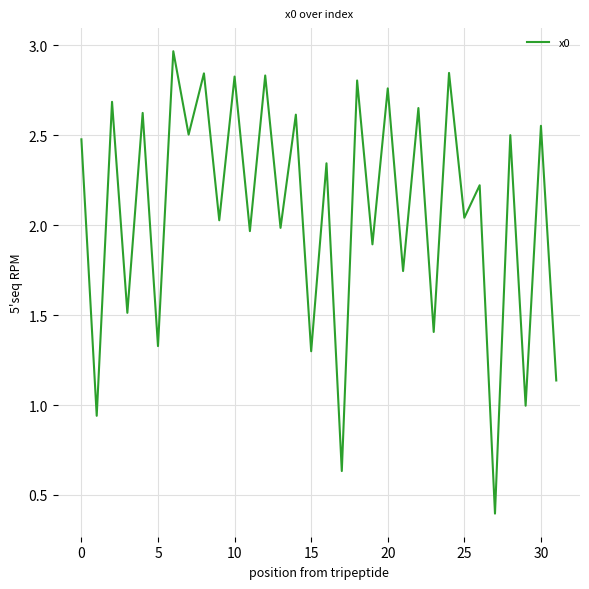

What is the smallest value displayed?

0.4